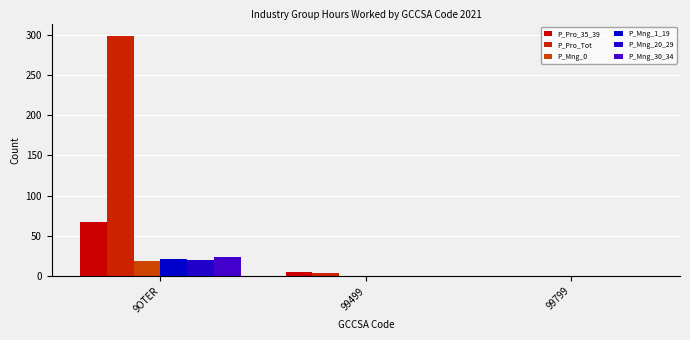

Where is P_Mng_1_19 nearest to the value 10?

99499